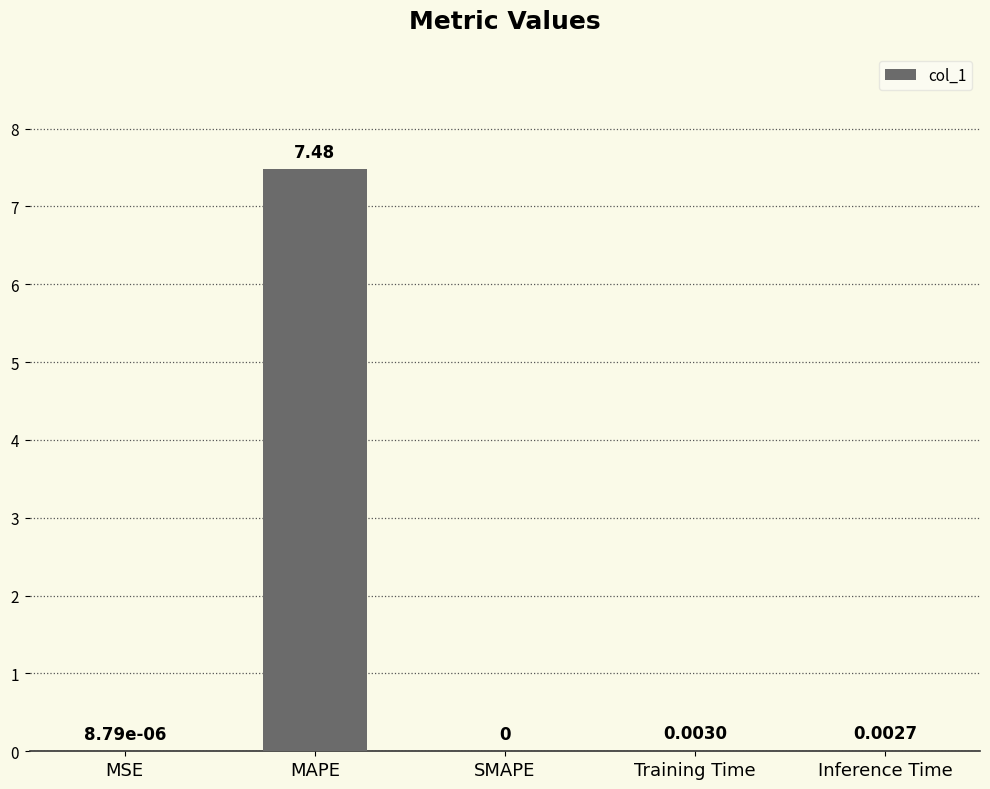

Where is the data nearest to the value 3?

Training Time